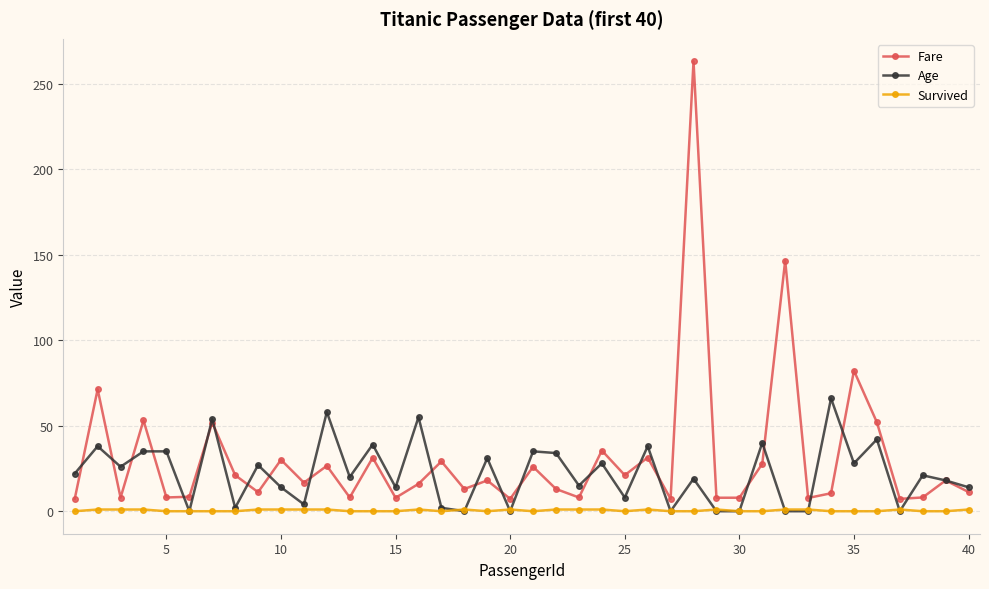

What is the difference between the maximum and minimum values in the Survived series?

1.0